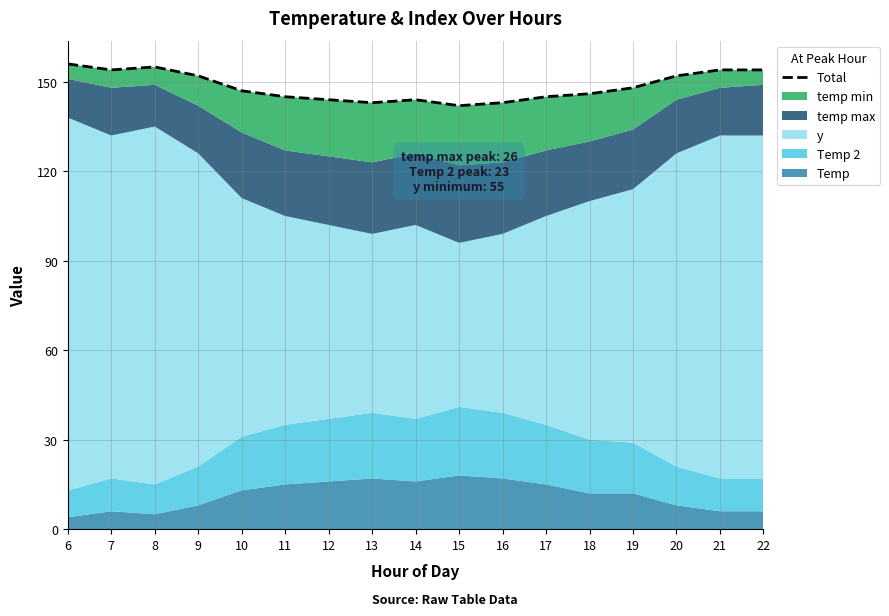

What is the smallest value displayed?

142